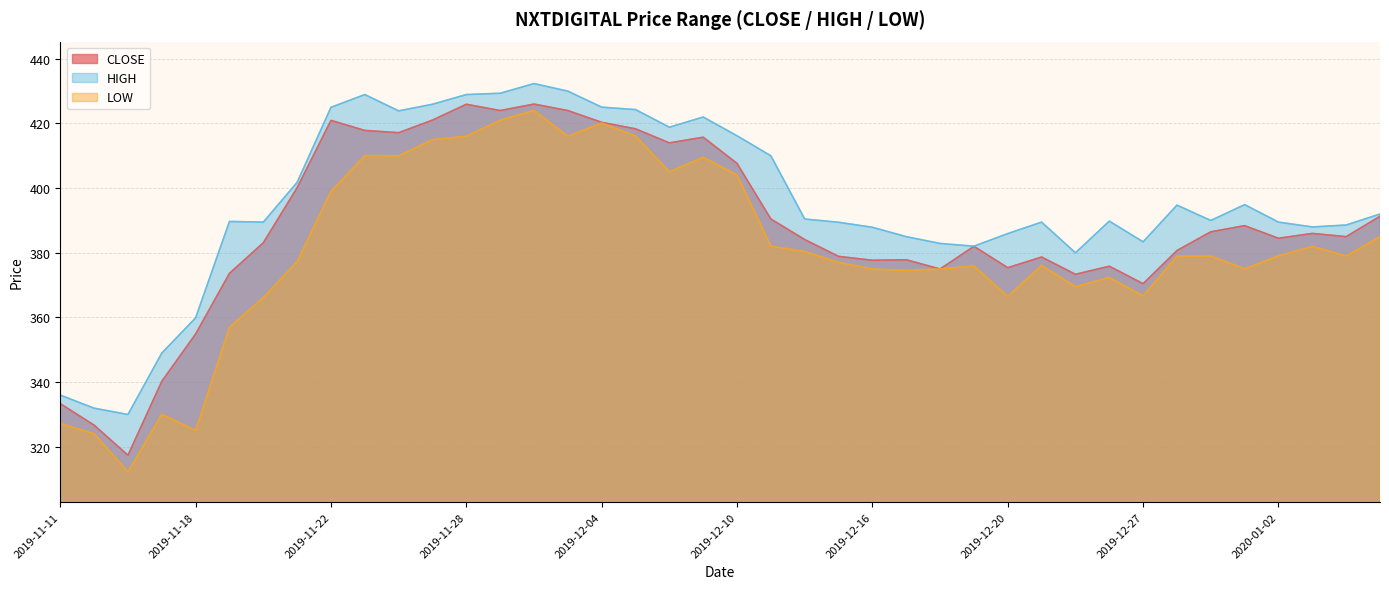

How many data points in CLOSE are above 385?

19